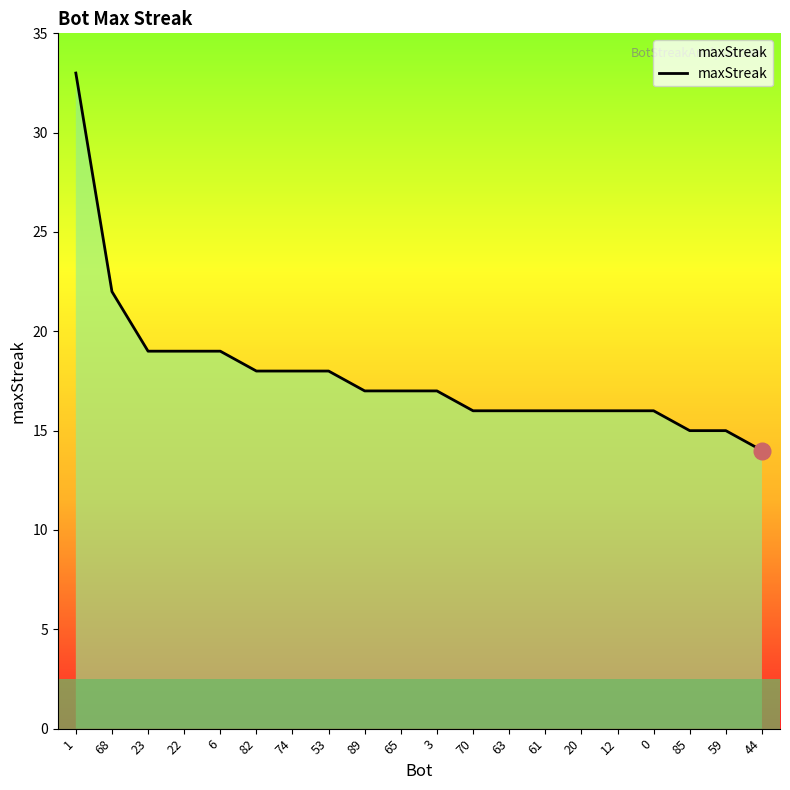

How many series are shown in this chart?

1